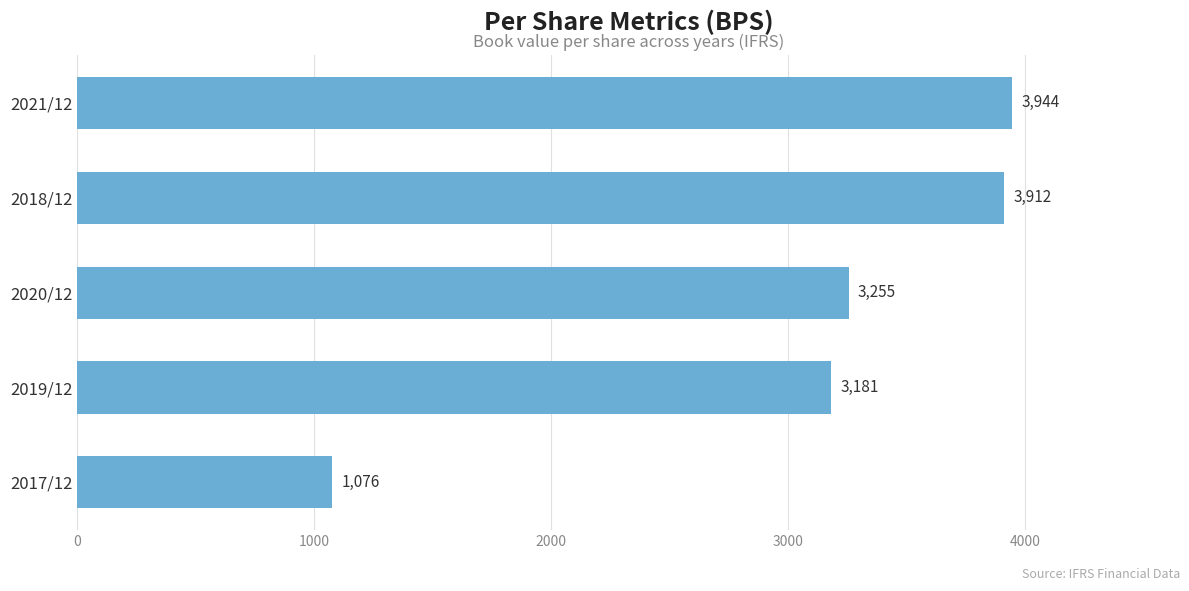

What is the change in value from 2021/12 to 2017/12?

-2868